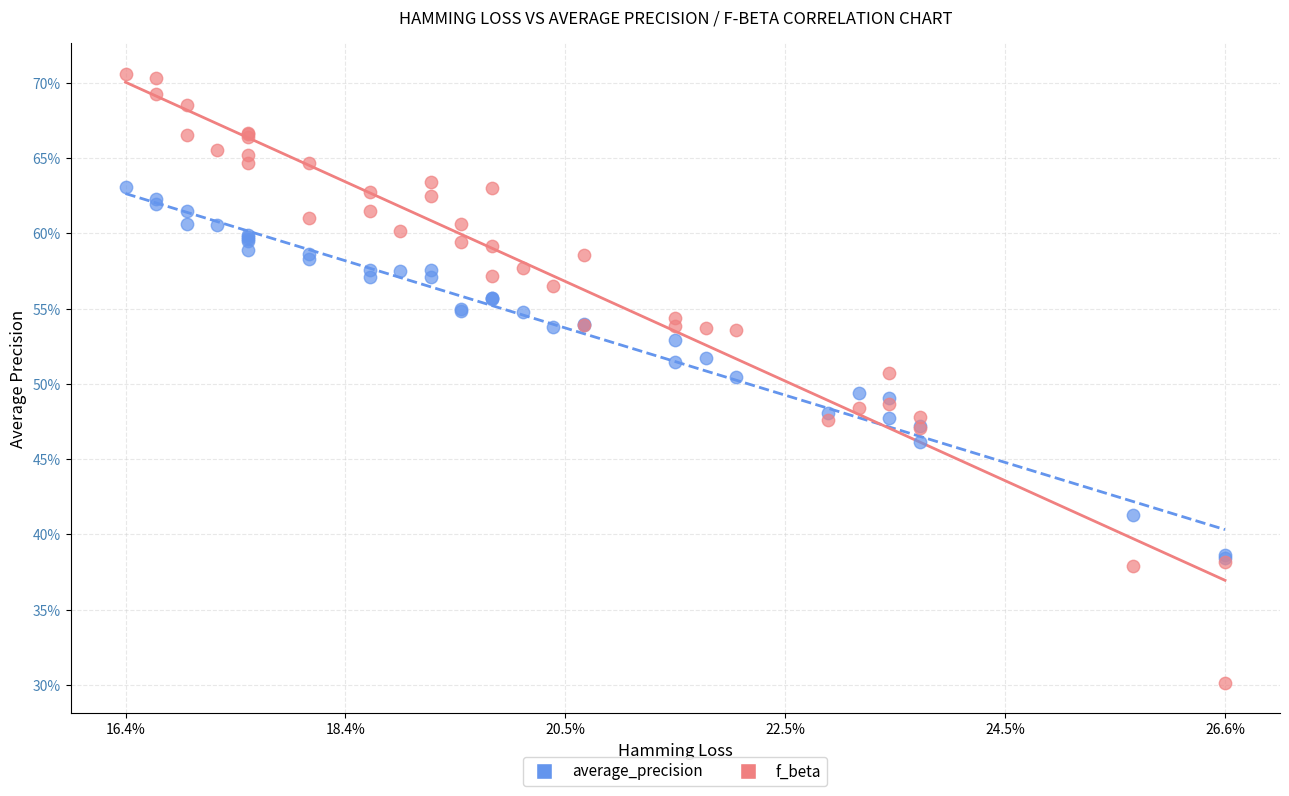

Which series contains the highest Y value?

f_beta